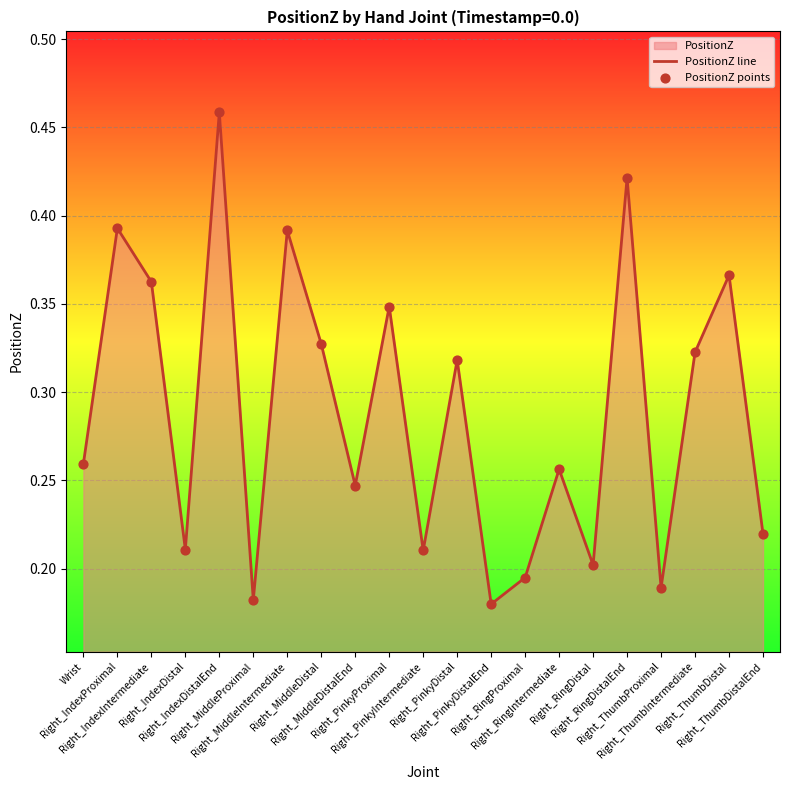

How many lines are shown in the chart?

1